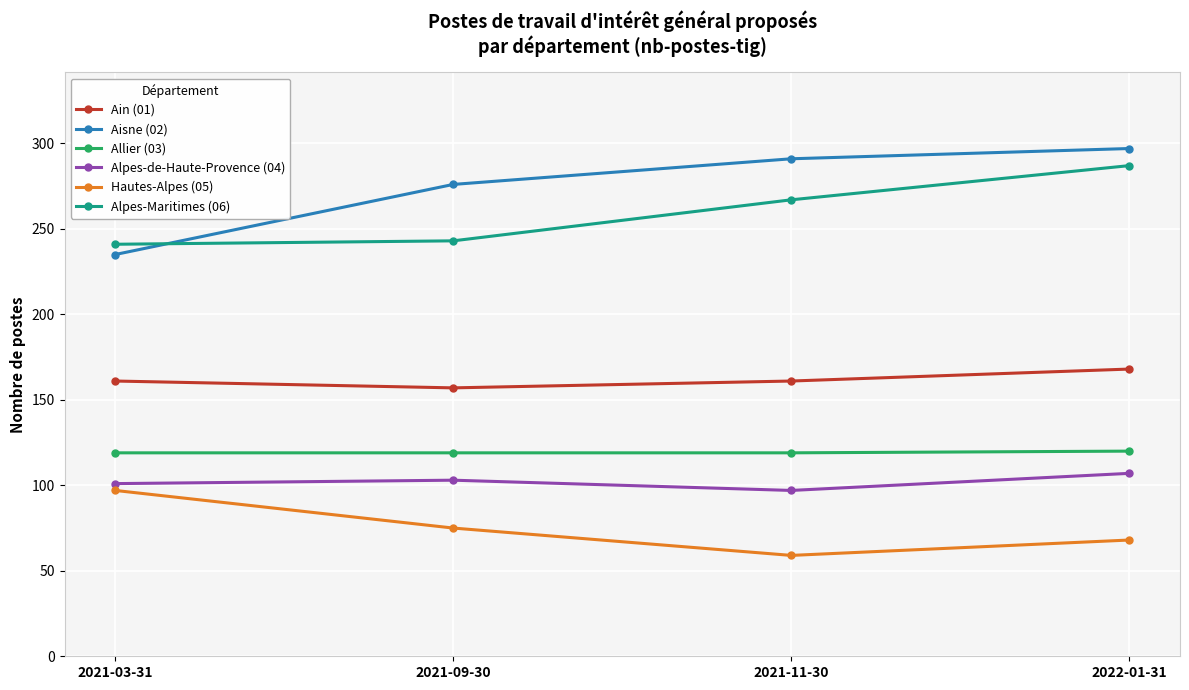

What is the sum of all Aisne (02) values?

1099